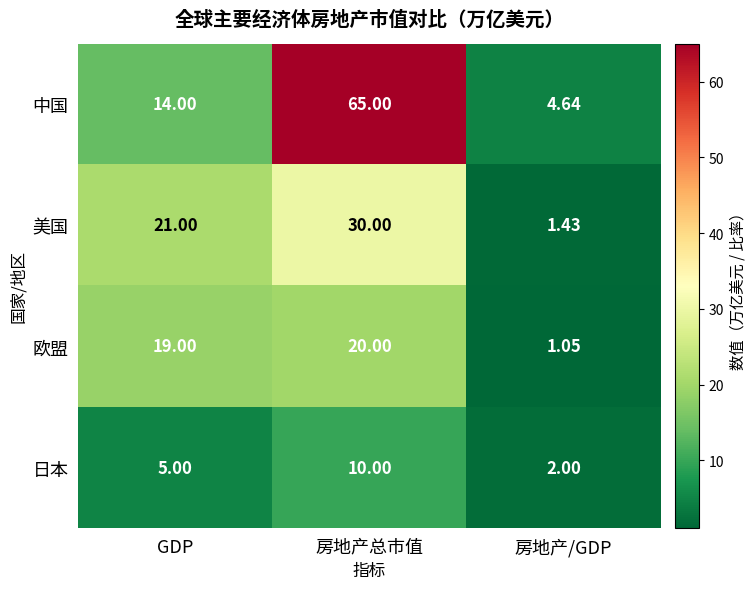

What is the difference between the highest and lowest values at 房地产总市值?

55.0